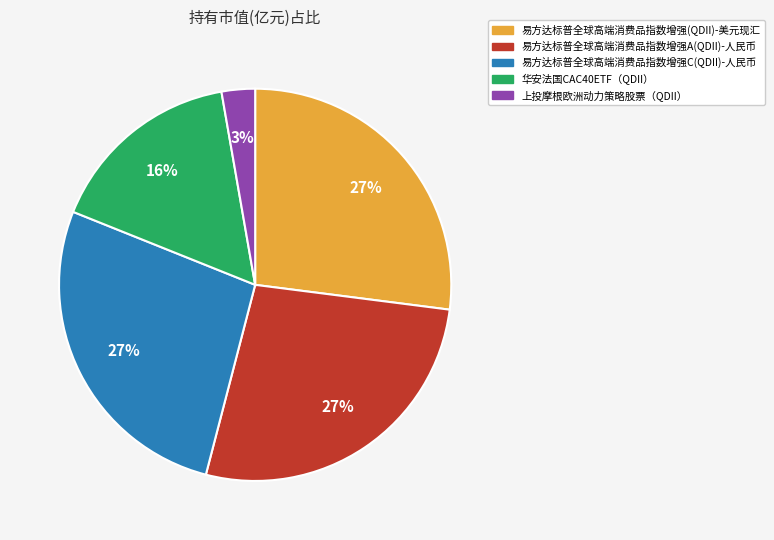

Which has a higher value, 易方达标普全球高端消费品指数增强(QDII)-美元现汇 or 上投摩根欧洲动力策略股票（QDII）?

易方达标普全球高端消费品指数增强(QDII)-美元现汇